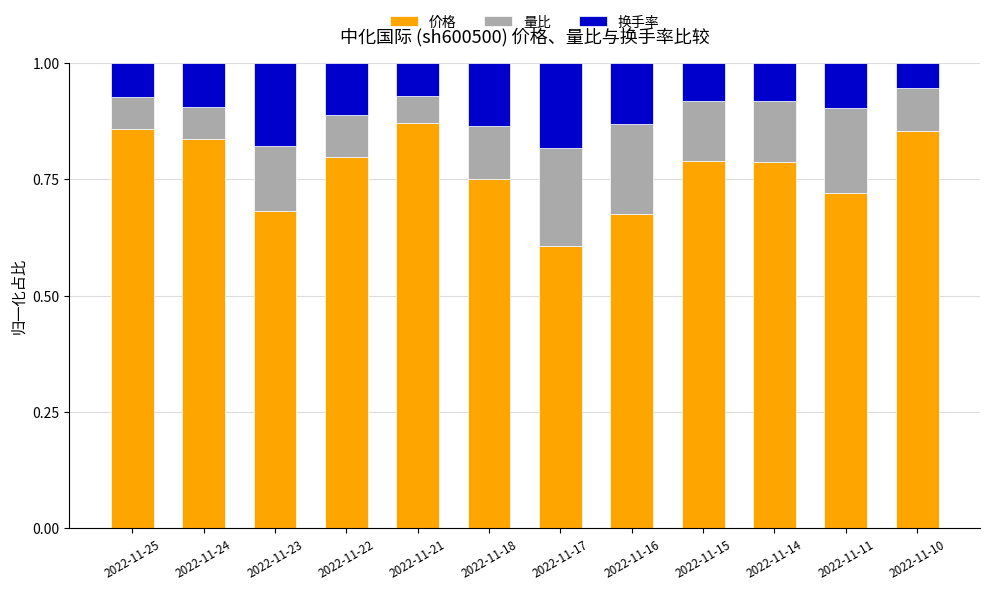

How many data points does each series have?

12